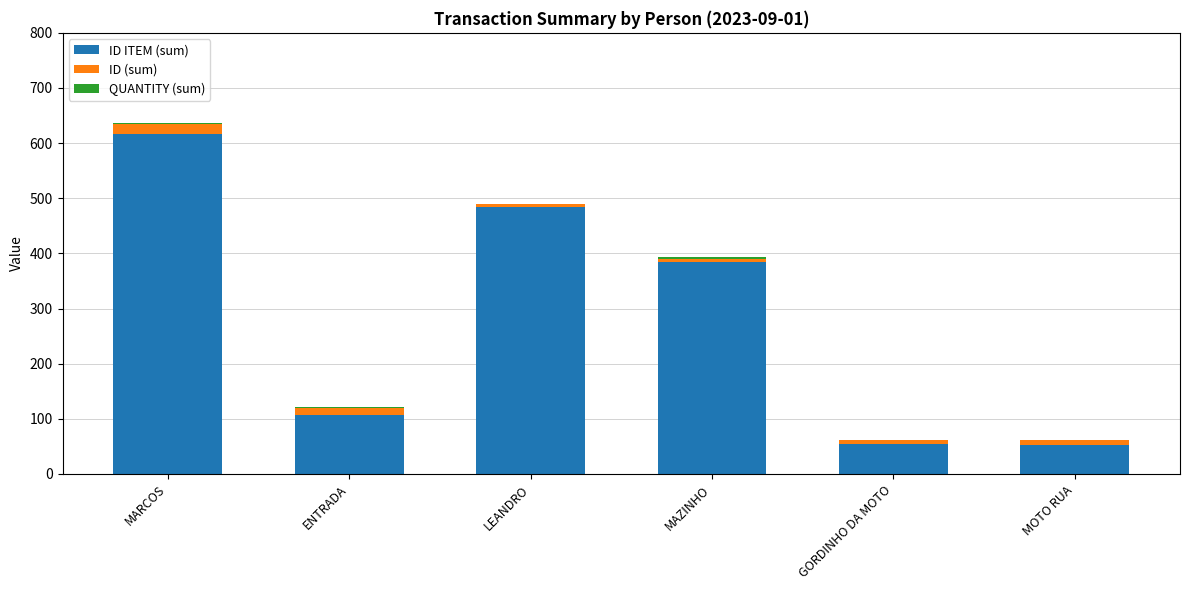

The value of ID ITEM (sum) at ENTRADA is 147. True or false?

False